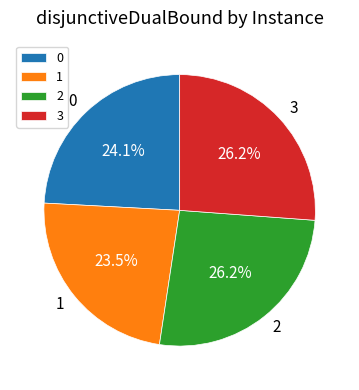

How many slices are in this pie chart?

4